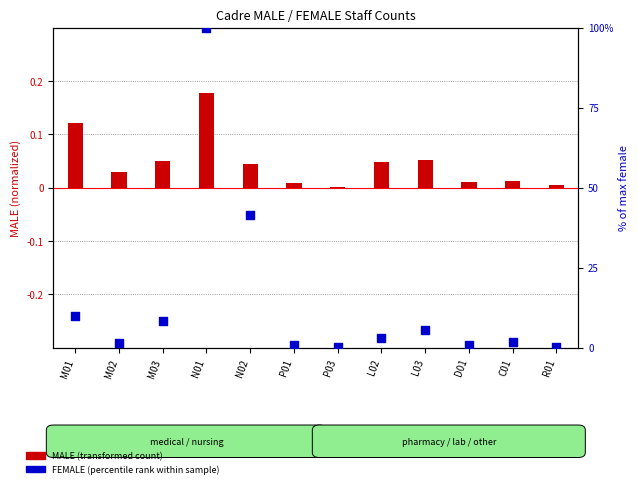

At how many categories does at least one series exceed 48?

1